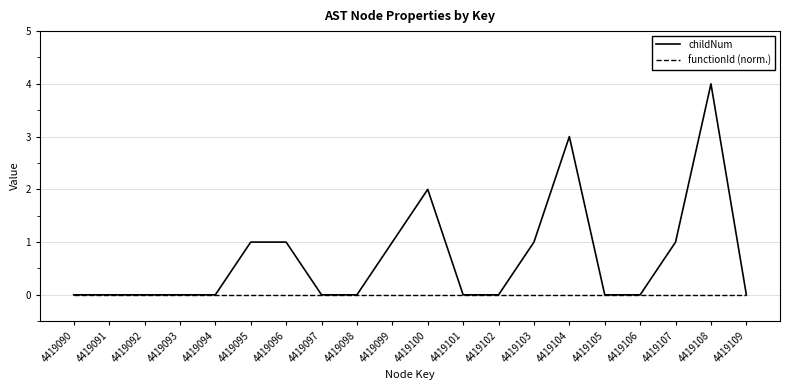

Reading left to right, transcribe all the data shown in this chart.

childNum: 0	0	0	0	0	1	1	0	0	1	2	0	0	1	3	0	0	1	4	0
functionId (norm.): 0	0	0	0	0	0	0	0	0	0	0	0	0	0	0	0	0	0	0	0